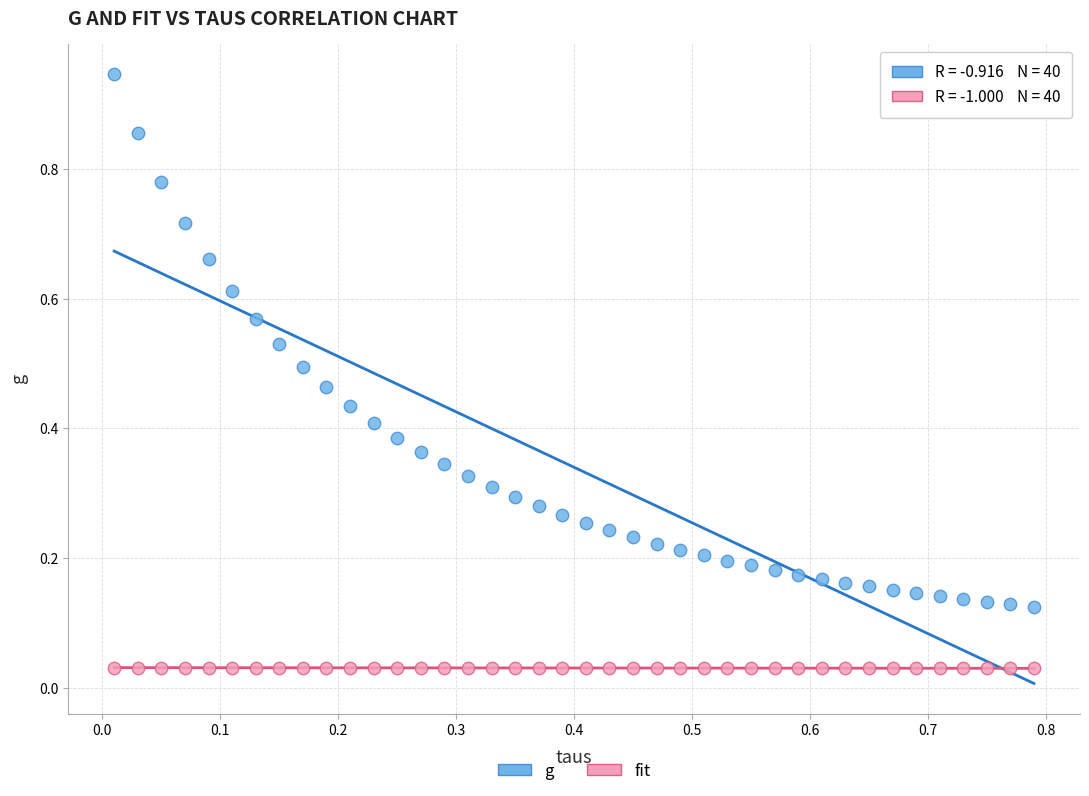

Which series reaches the minimum Y coordinate?

fit